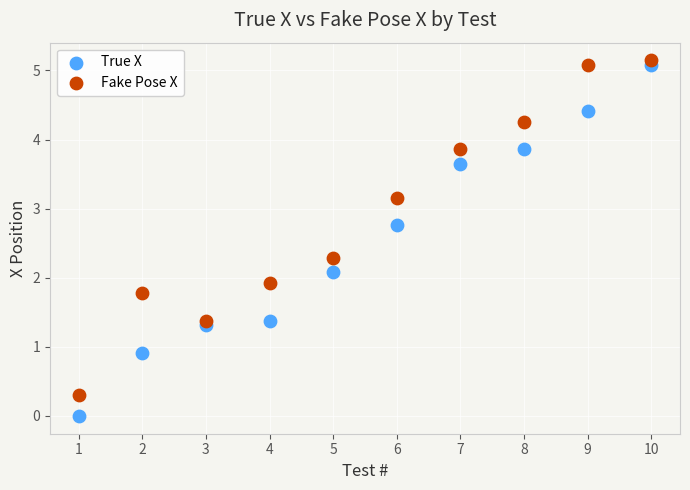

What is the X range (max minus min) for the scatter plot?

9.0